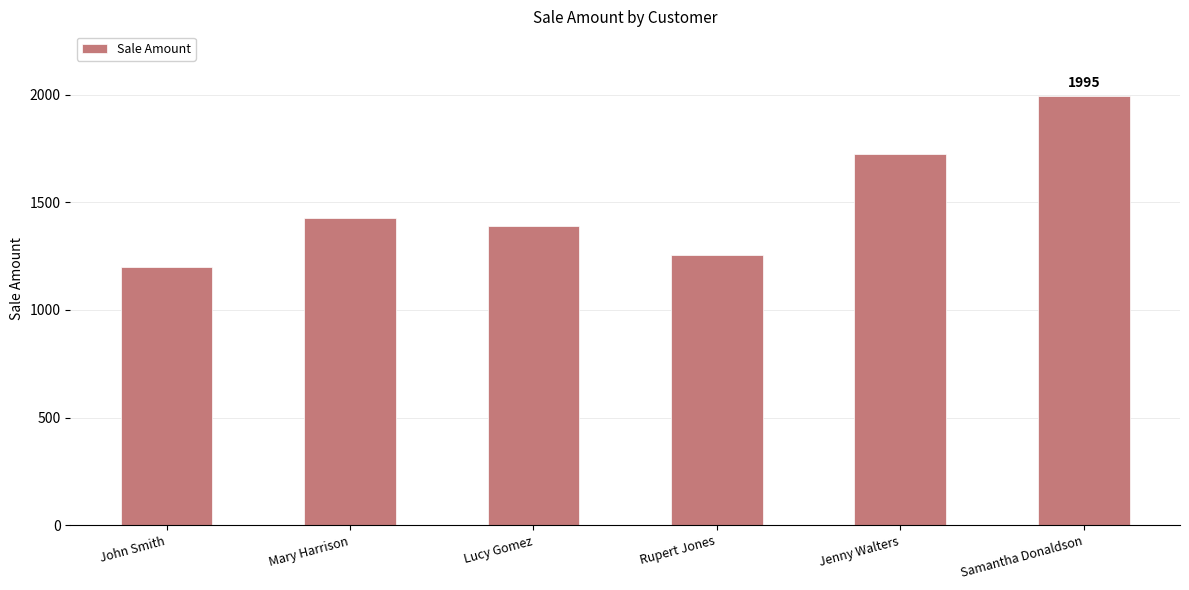

The value at John Smith is 2068. True or false?

False